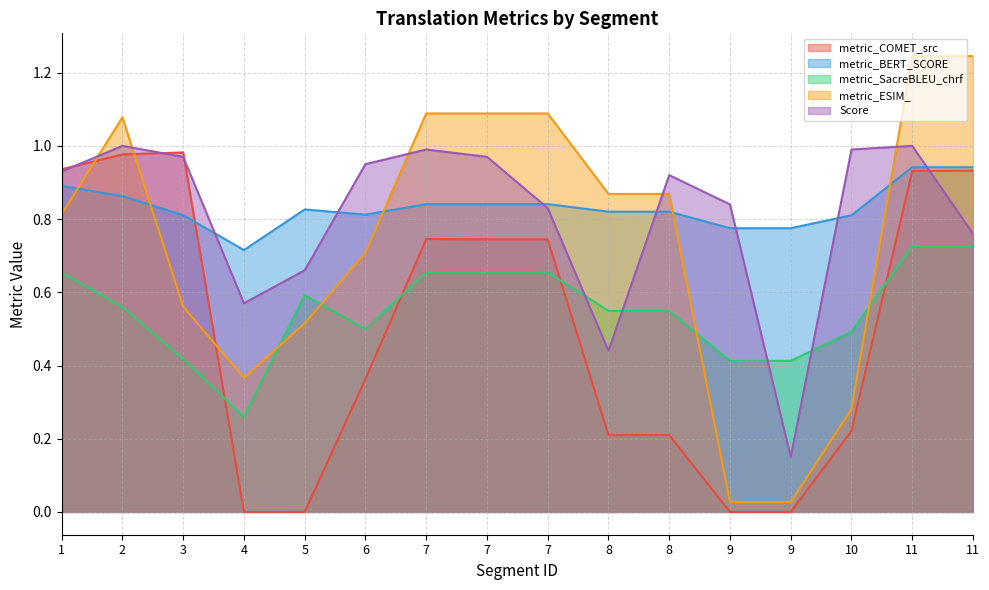

What is the sum of the metric_BERT_SCORE values at 8 and 4?

1.5